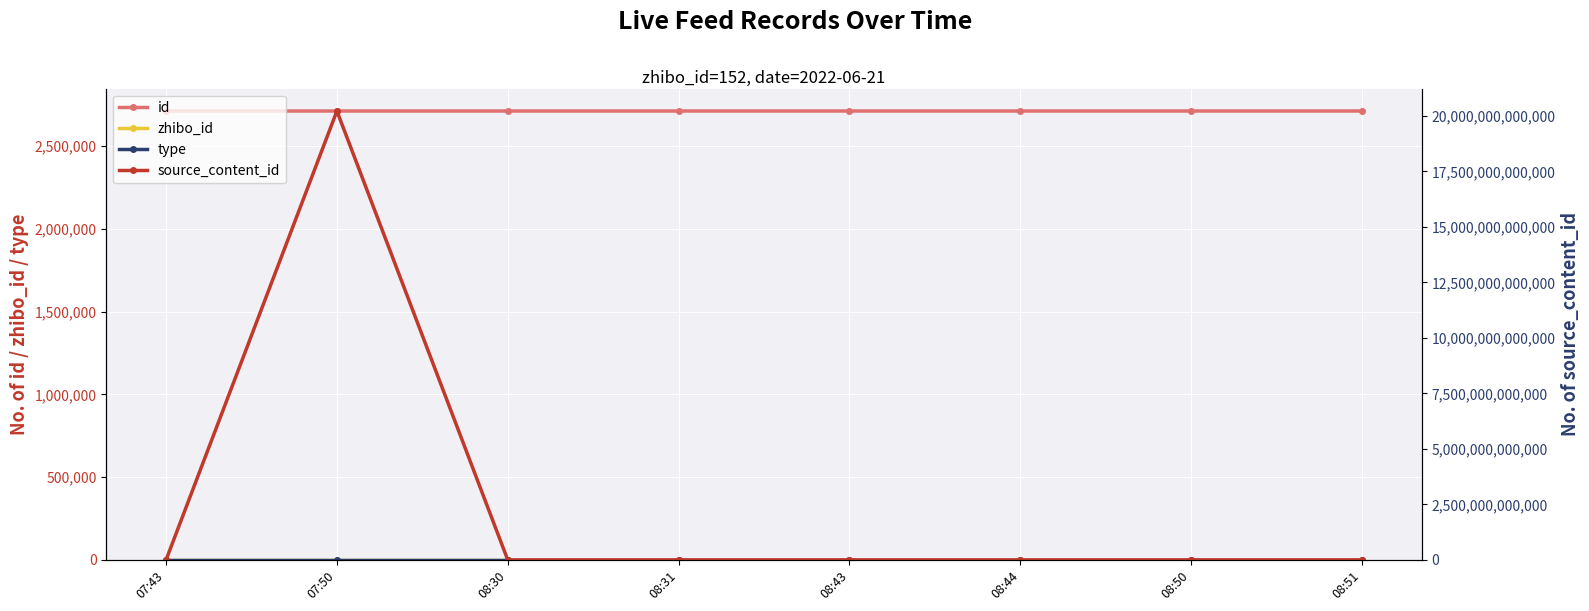

At which category is the sum across all series the highest?

07:50